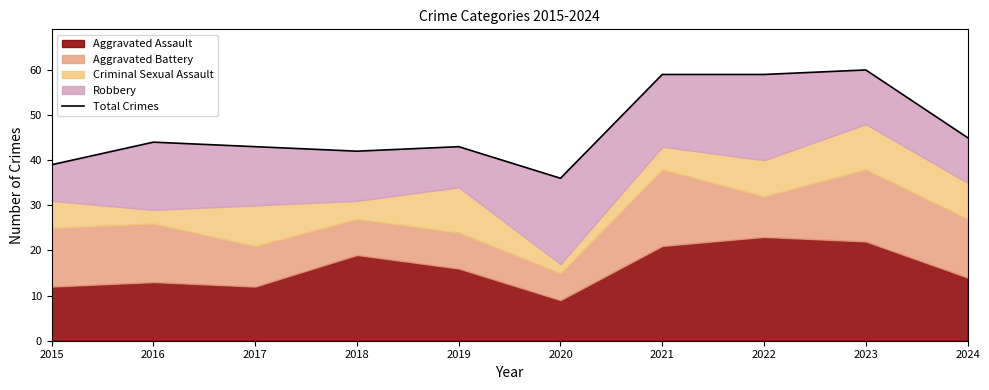

Is it true that the value at 2018 is 42?

True